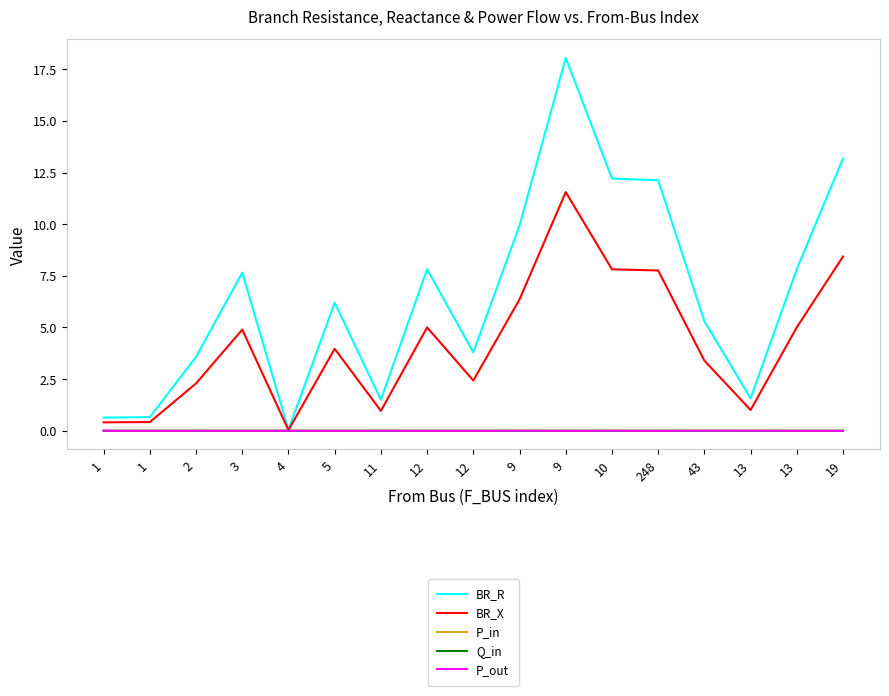

What is the difference between the highest and lowest values at 248?

12.1